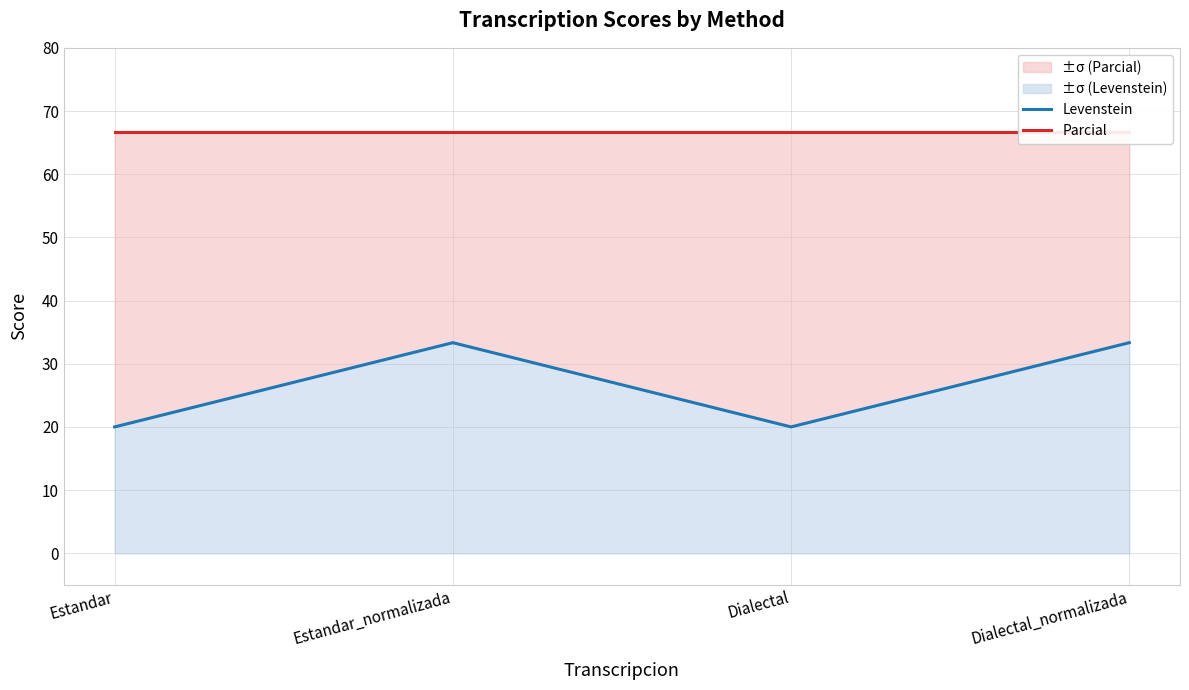

Between Dialectal and Dialectal_normalizada, which series saw the biggest shift?

Levenstein